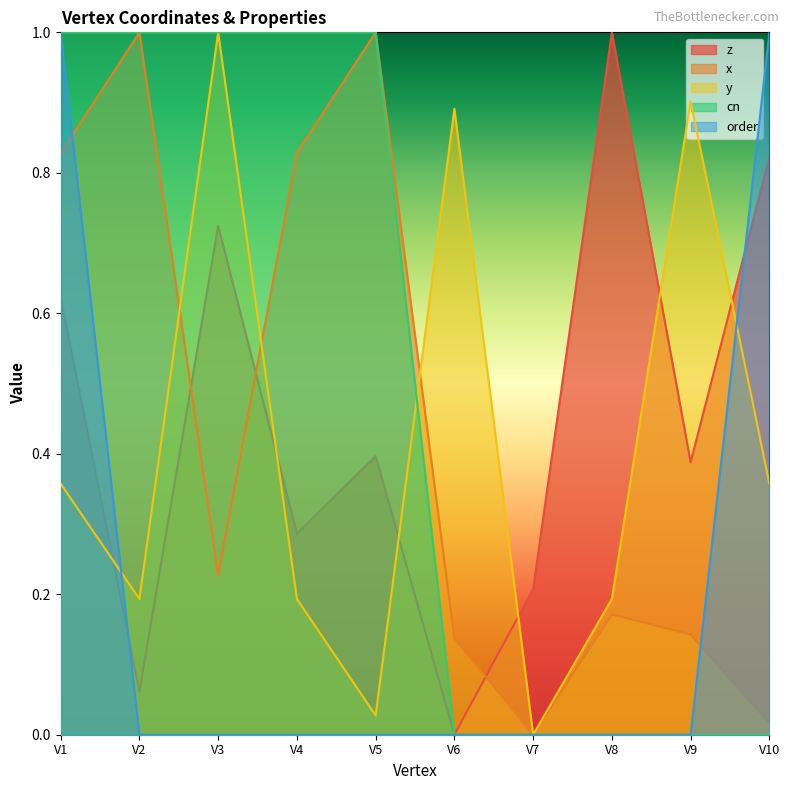

What is the average value of the z series?

0.5